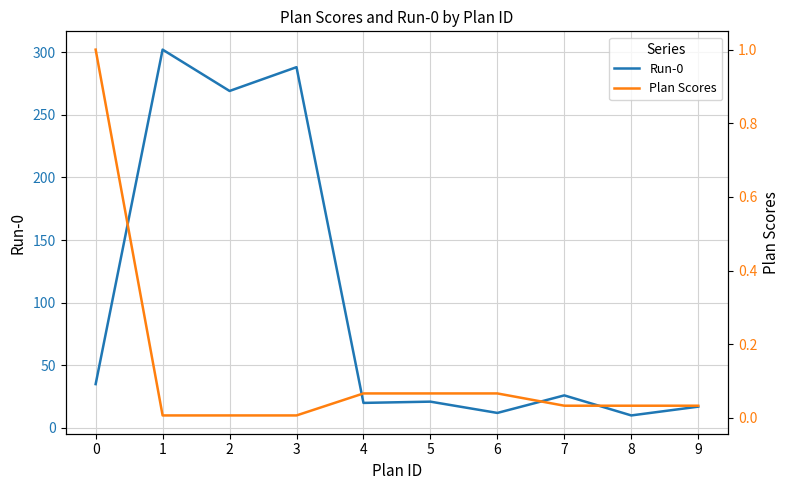

List the labels in order of Plan Scores value, smallest first.

1, 2, 3, 7, 8, 9, 4, 5, 6, 0